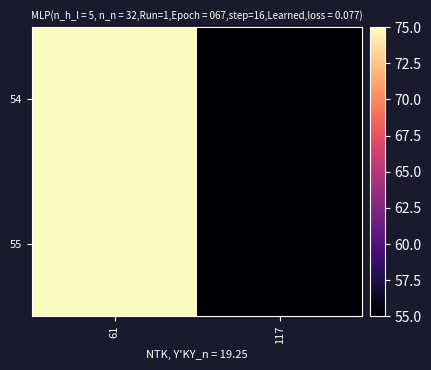

At which category is the sum across all series the highest?

61